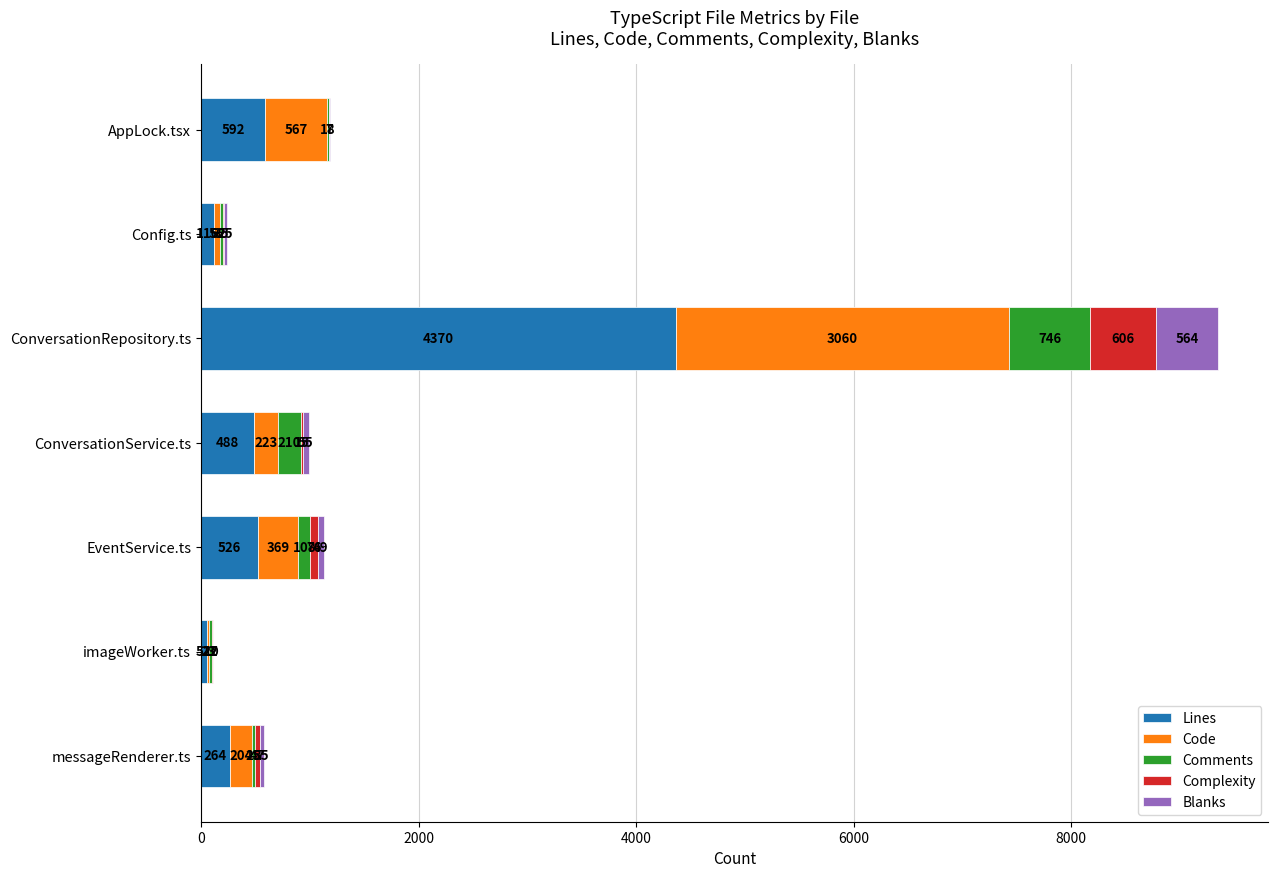

At which category is the sum across all series the highest?

ConversationRepository.ts